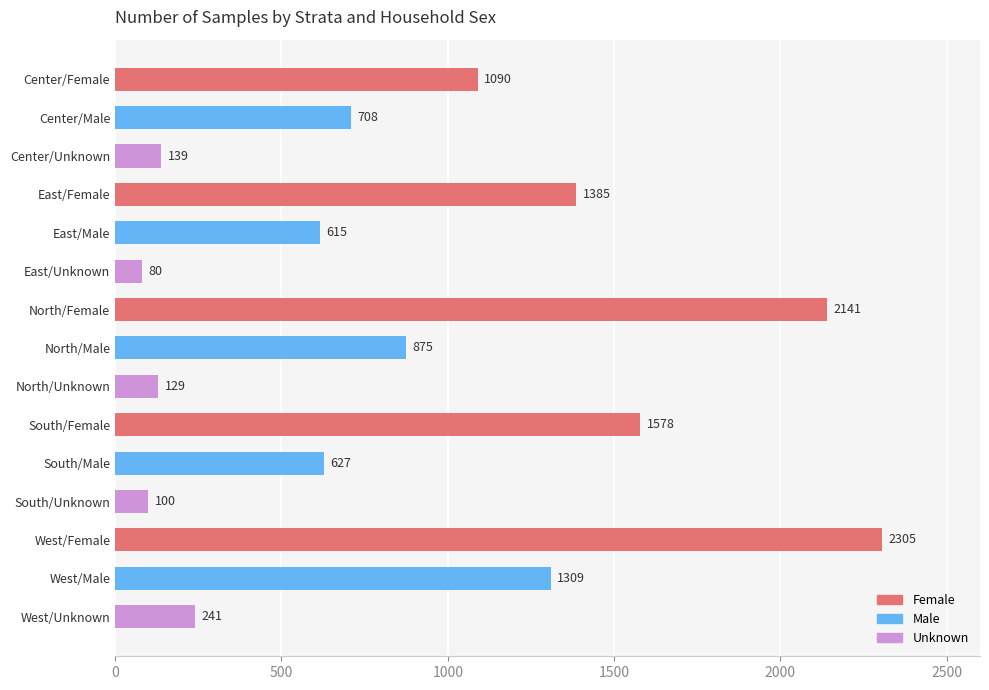

What is the ratio of the value at East/Female to the value at South/Female?

0.9